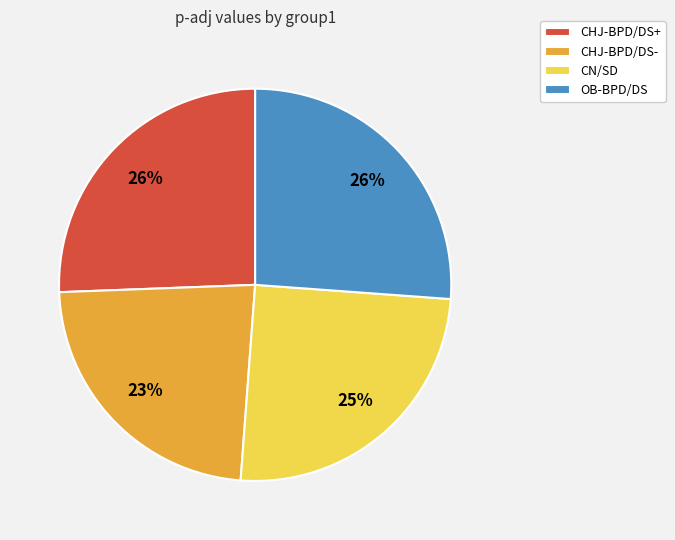

What percentage is the CHJ-BPD/DS- slice, to the nearest percent?

23%